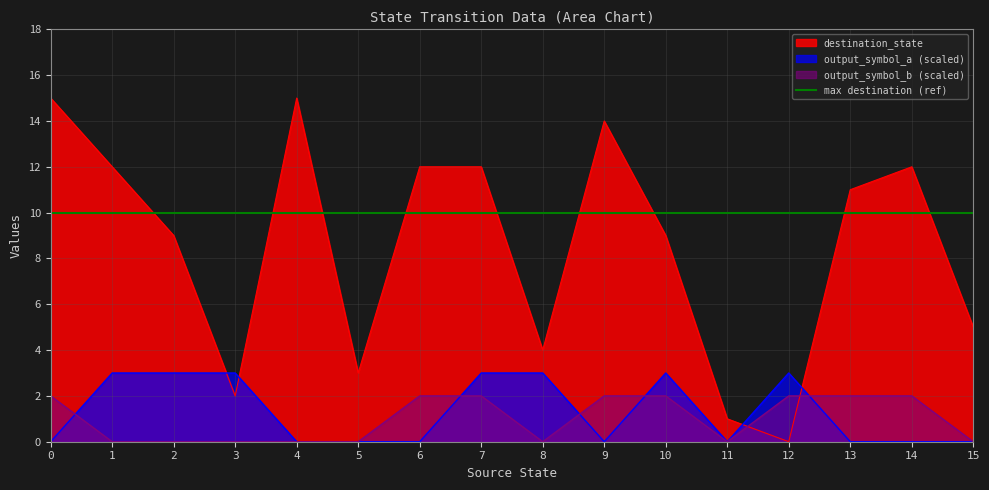

What is the approximate value of output_symbol_a at 10?

3